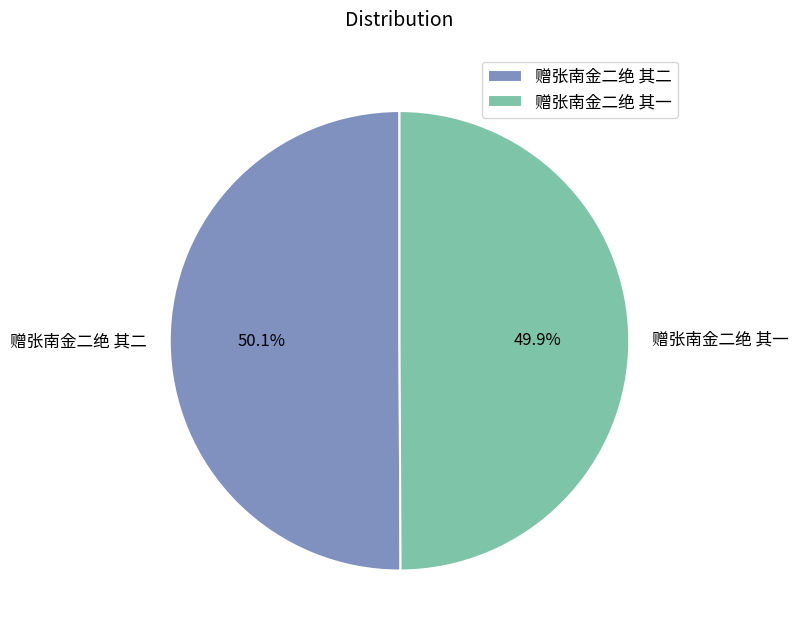

Is there a majority slice in this chart?

Yes